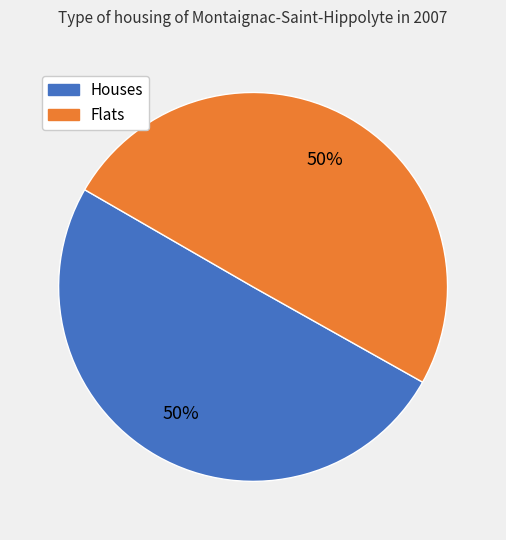

To the nearest percent, what is the average slice percentage?

50%